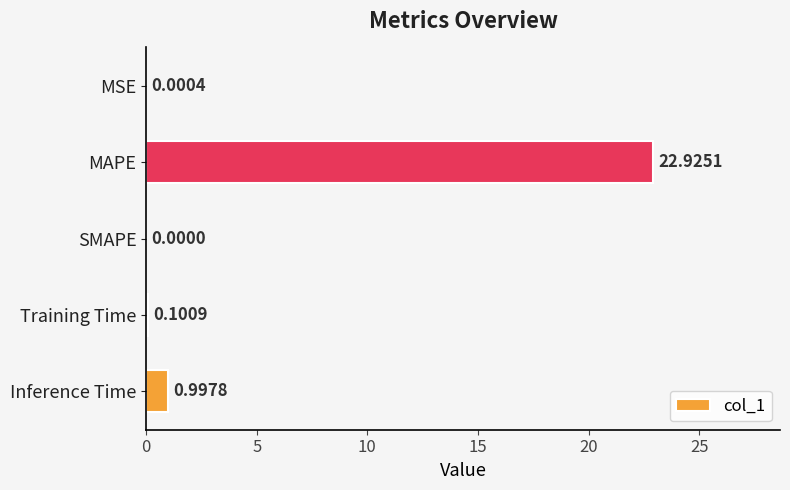

Where is the data nearest to the value 11?

Inference Time